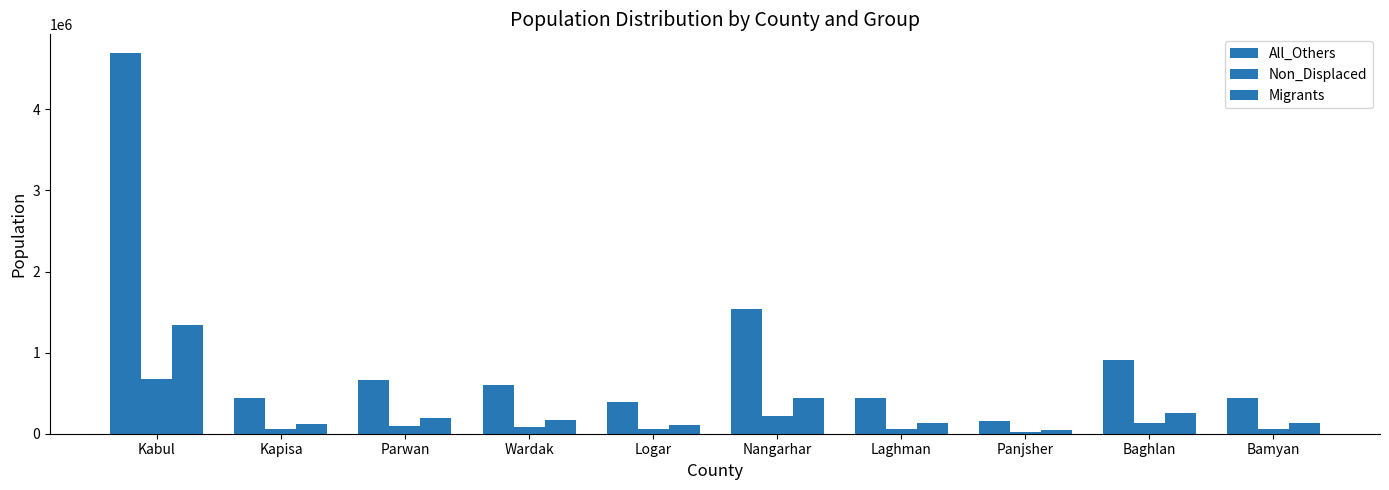

Which series has the largest total across all categories?

All_Others